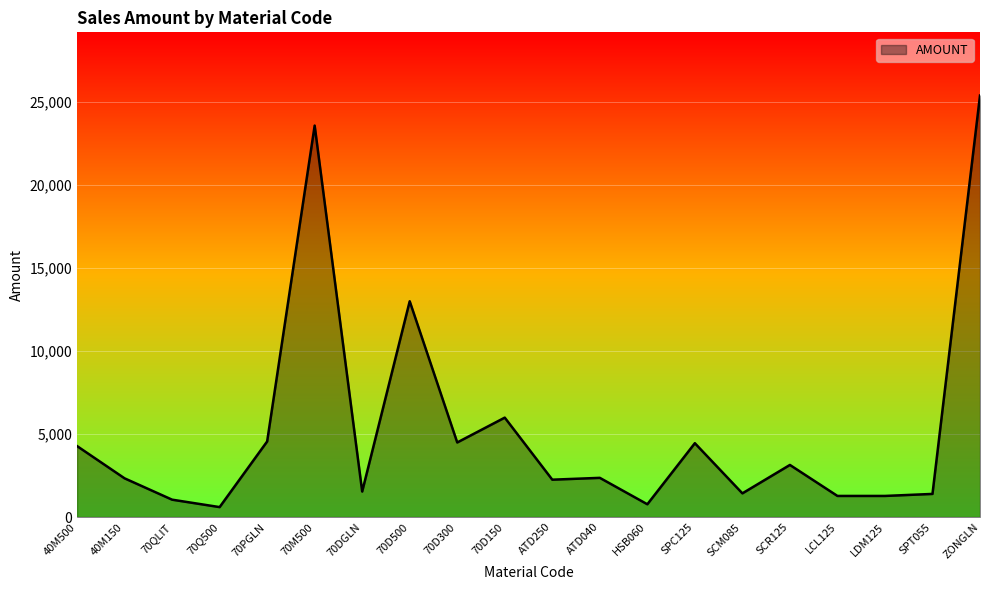

How many lines are shown in the chart?

1